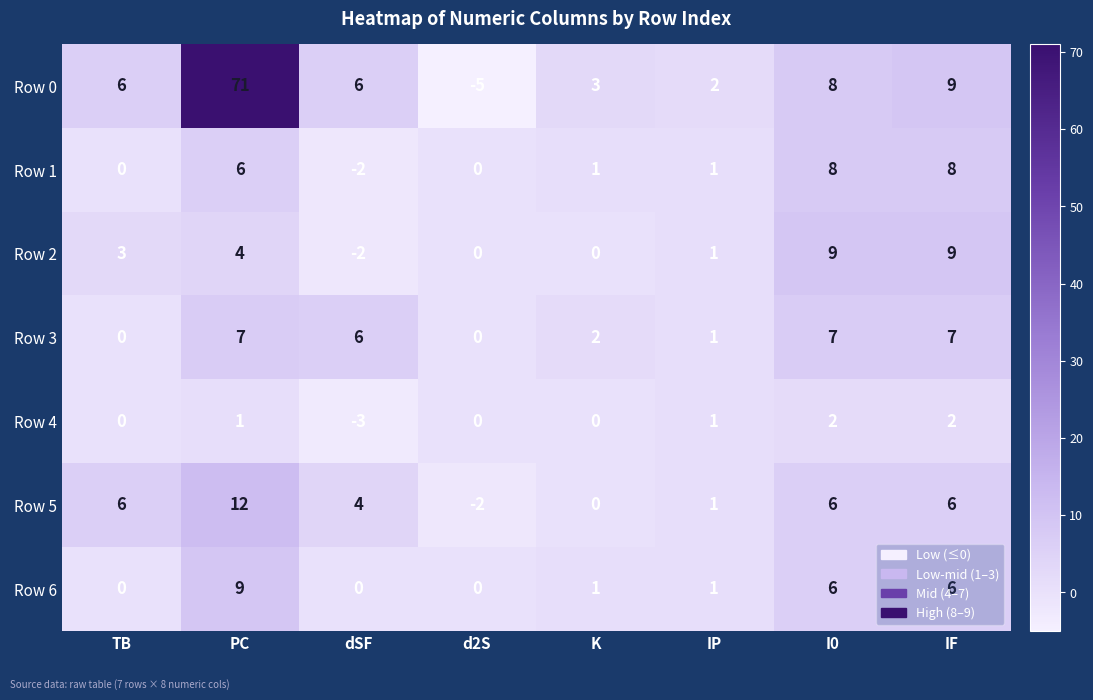

At which category does the chart reach its peak across all series?

PC